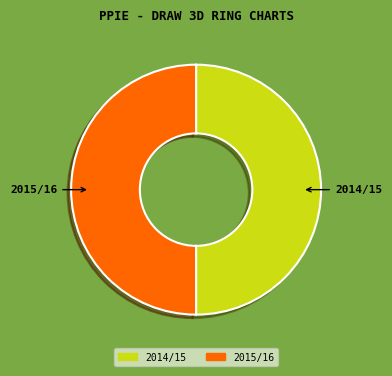

Approximately how many times larger is the value at 2015/16 compared to 2014/15?

1.0